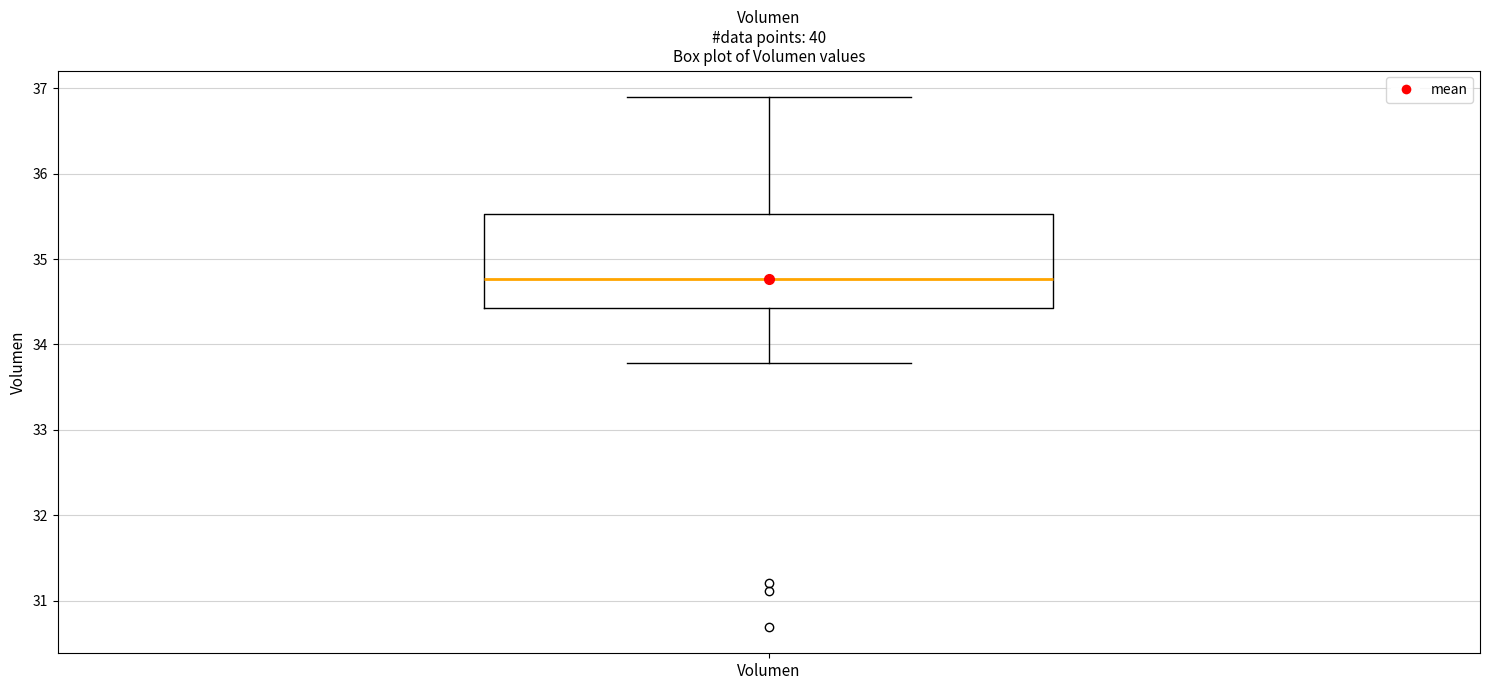

Read this box plot against the y-axis: the position of the median line, the range covered by the box, and the ends of both whiskers. The values are not printed on the chart, so give them approximately, as read against the axis.

median 34.8, box 34.4 to 35.5, whiskers 33.8 to 36.9